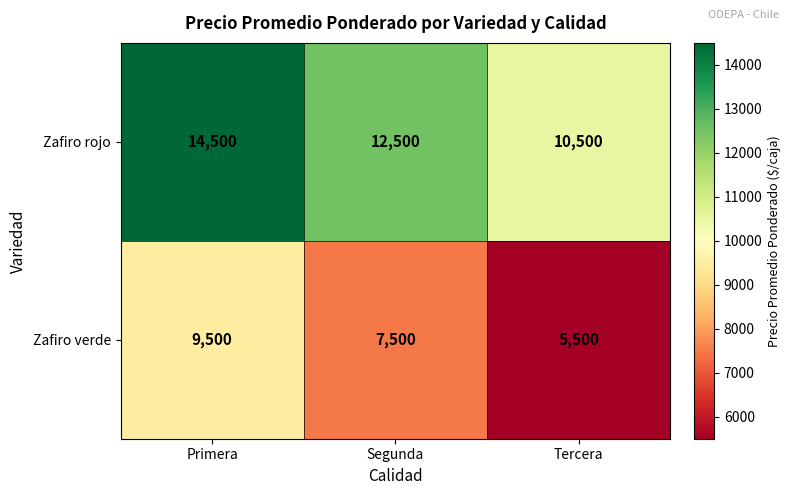

List the series in order of their overall mean, lowest first.

Zafiro verde, Zafiro rojo